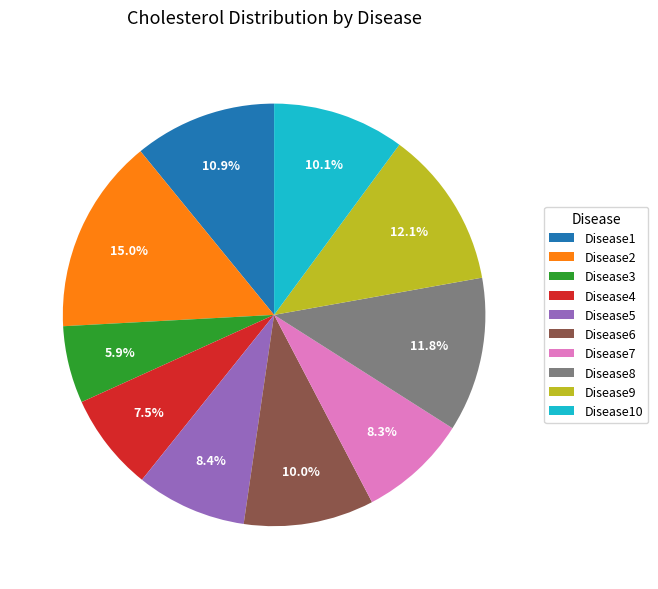

What is the ratio of the value at Disease6 to the value at Disease8?

0.8